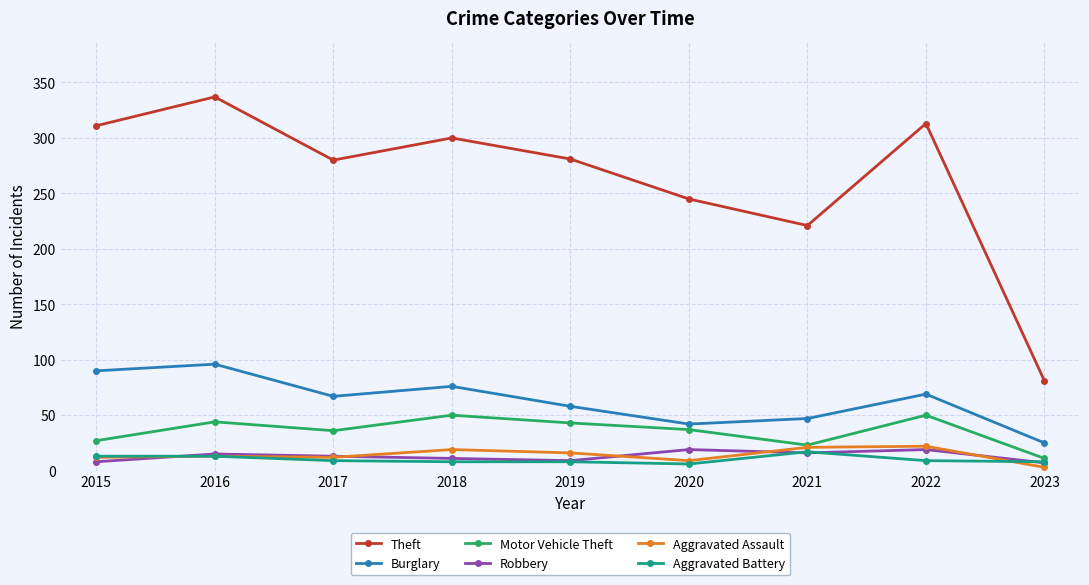

What are all the series names shown in the legend?

Theft, Burglary, Motor Vehicle Theft, Robbery, Aggravated Assault, Aggravated Battery